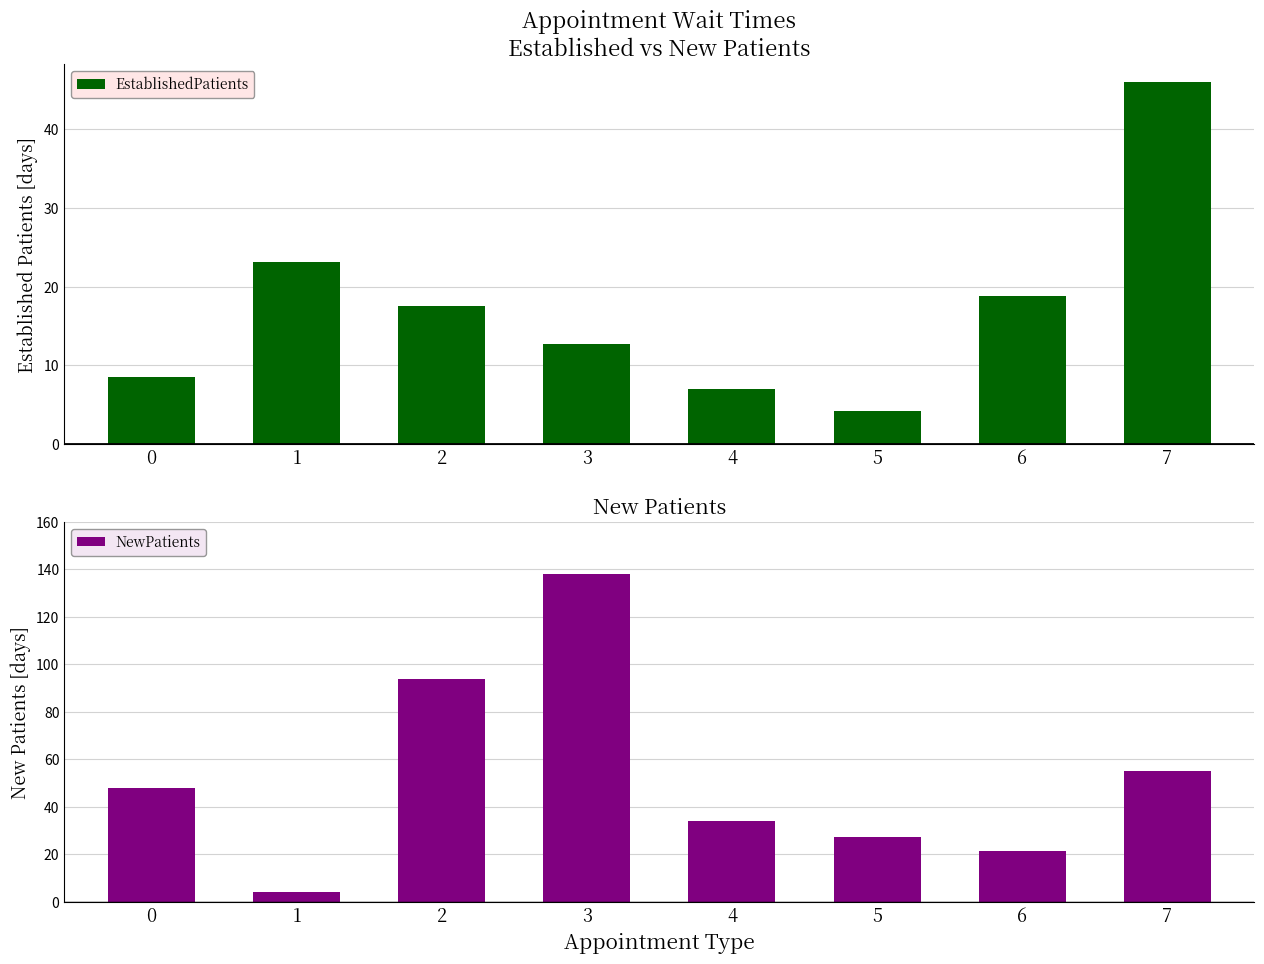

List the series in order of their peak value, highest first.

NewPatients, EstablishedPatients